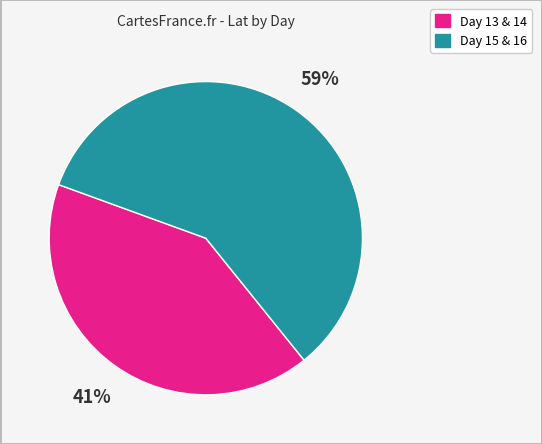

Count the number of slices in the pie.

2